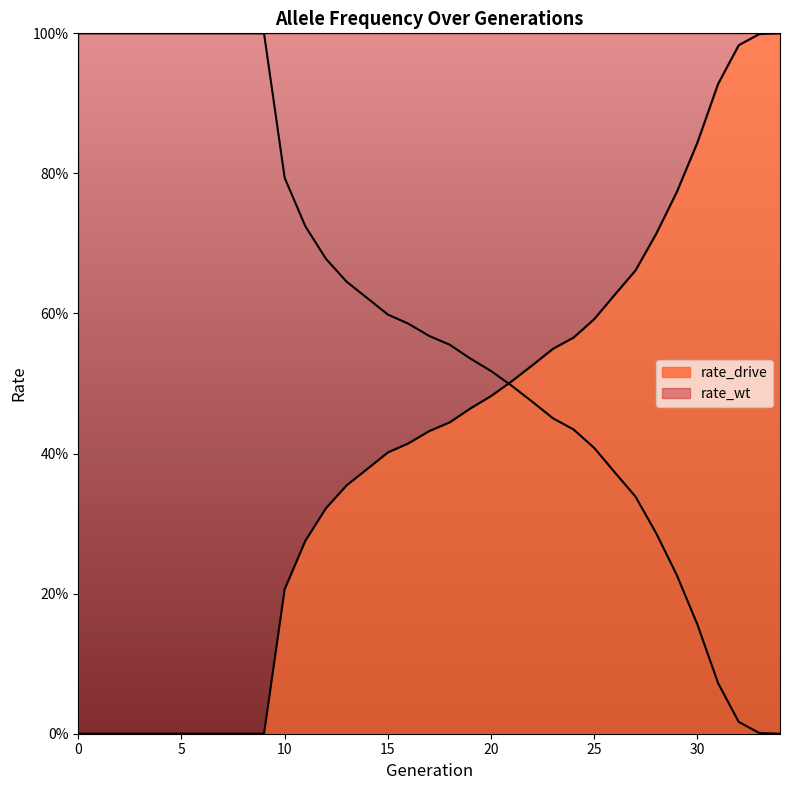

The value of rate_wt at 27 is 0.6. True or false?

False